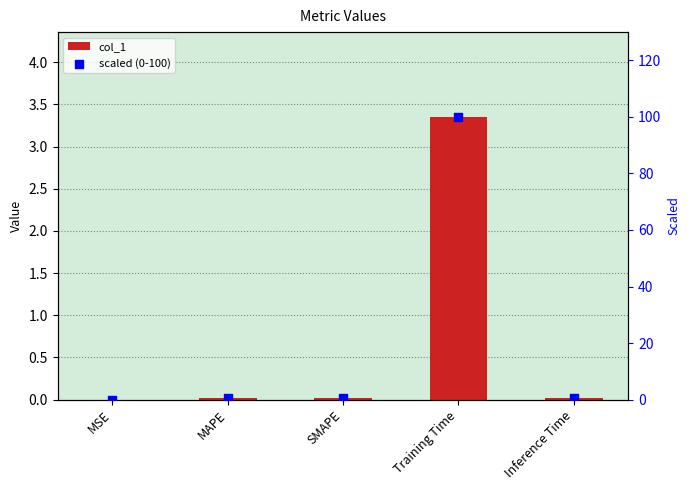

Which series has the widest spread of Y values?

scaled (0-100)